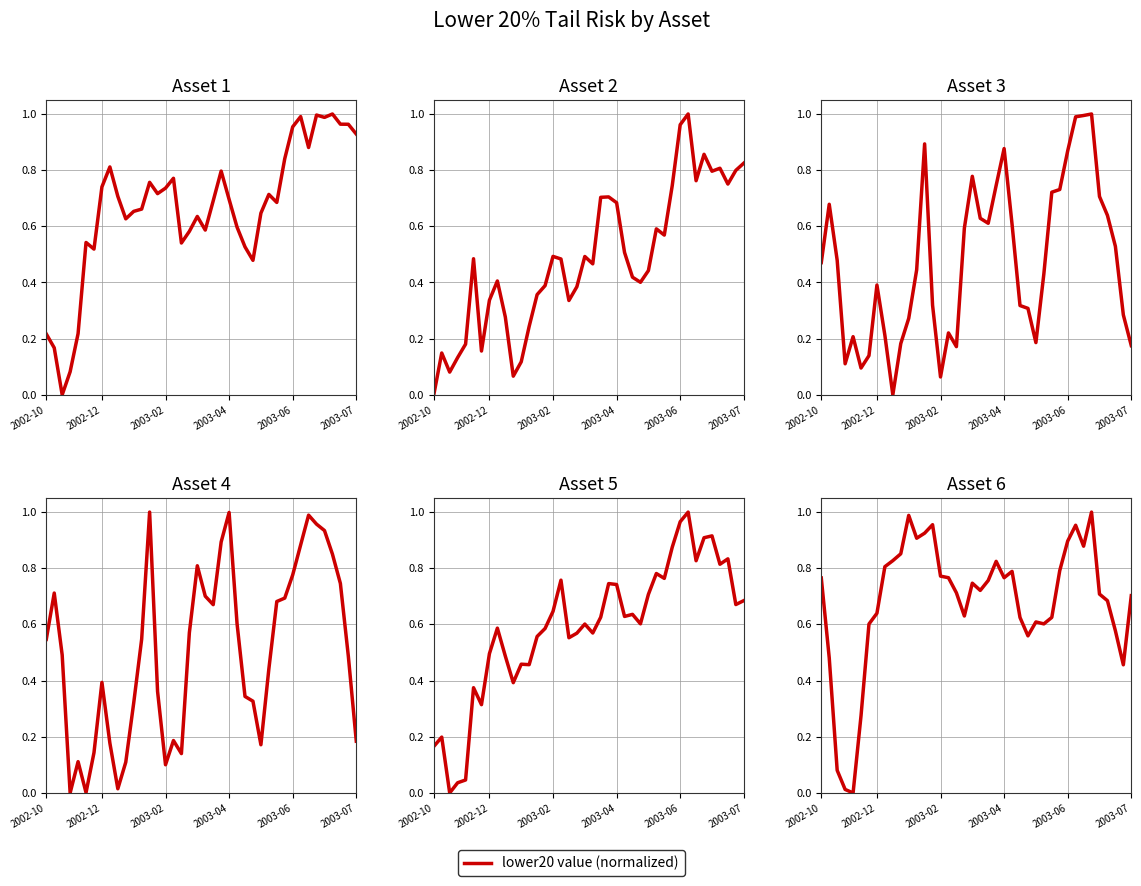

What is the difference between the maximum and minimum values in the Asset 1 series?

1.0